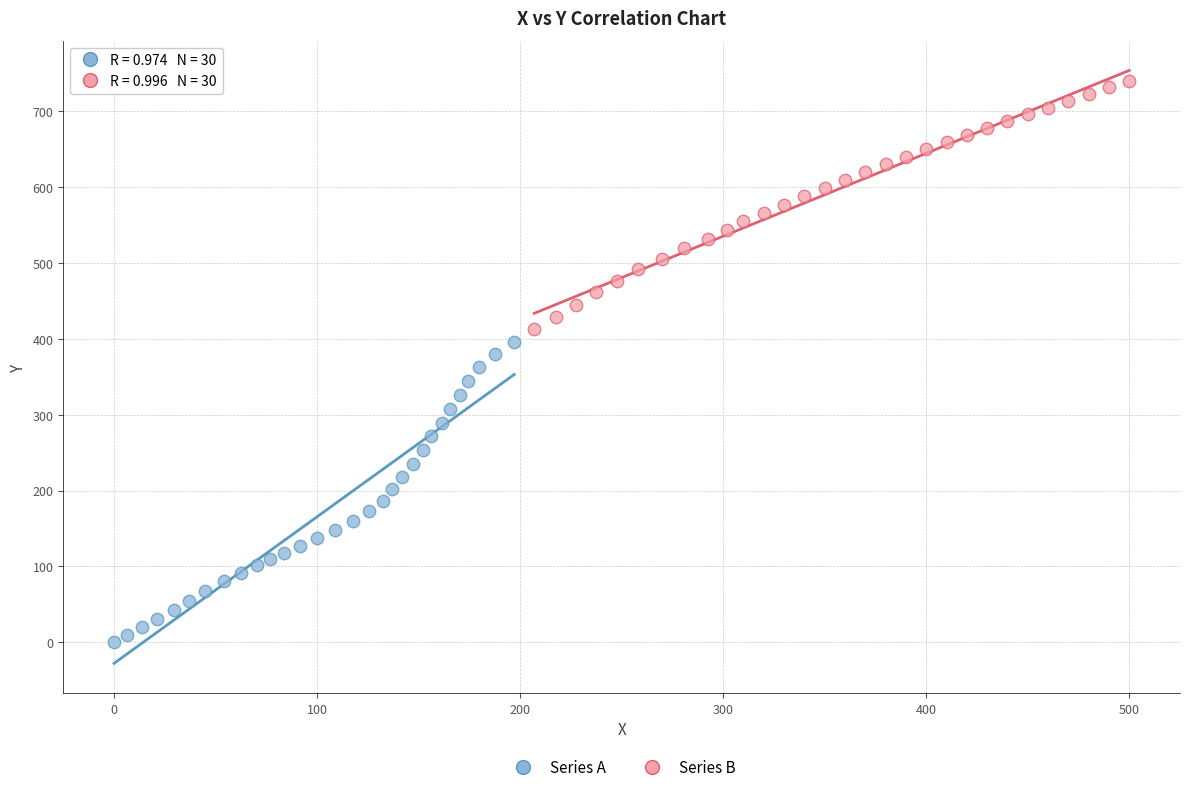

Which series contains the lowest Y value?

Series A